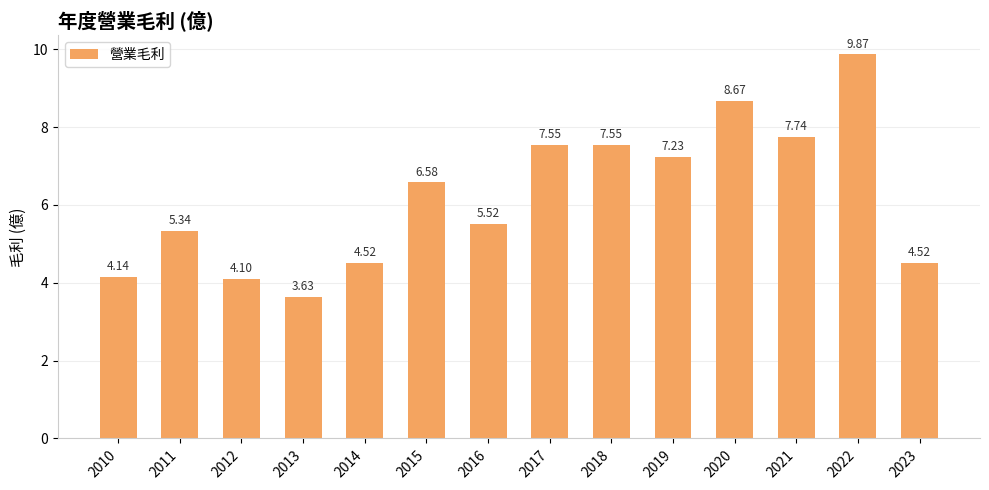

What is the difference between the maximum and minimum values?

6.2